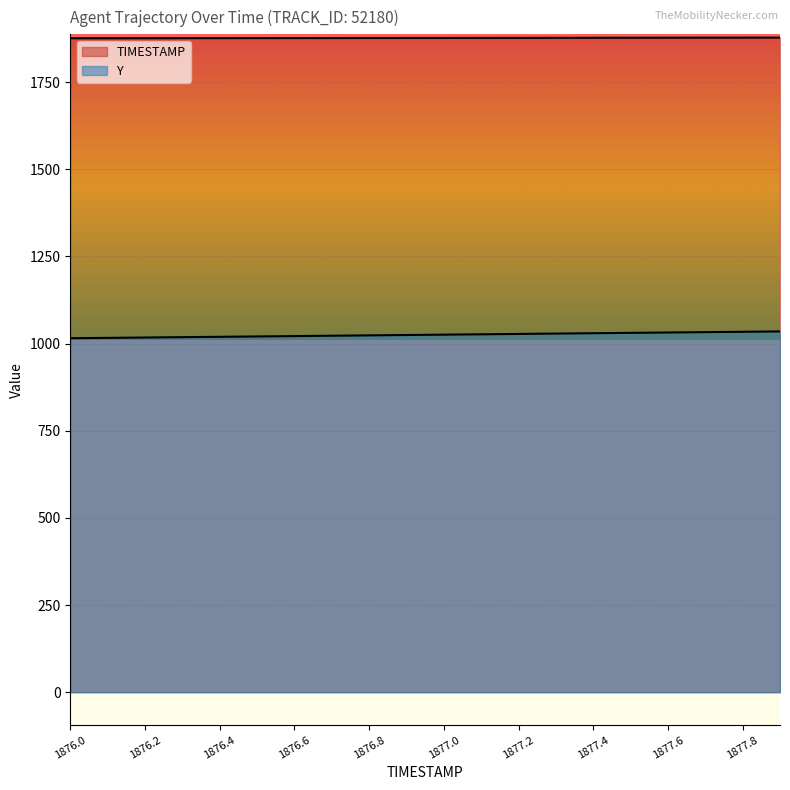

Between 1876.2 and 1876.6, which is larger?

1876.6